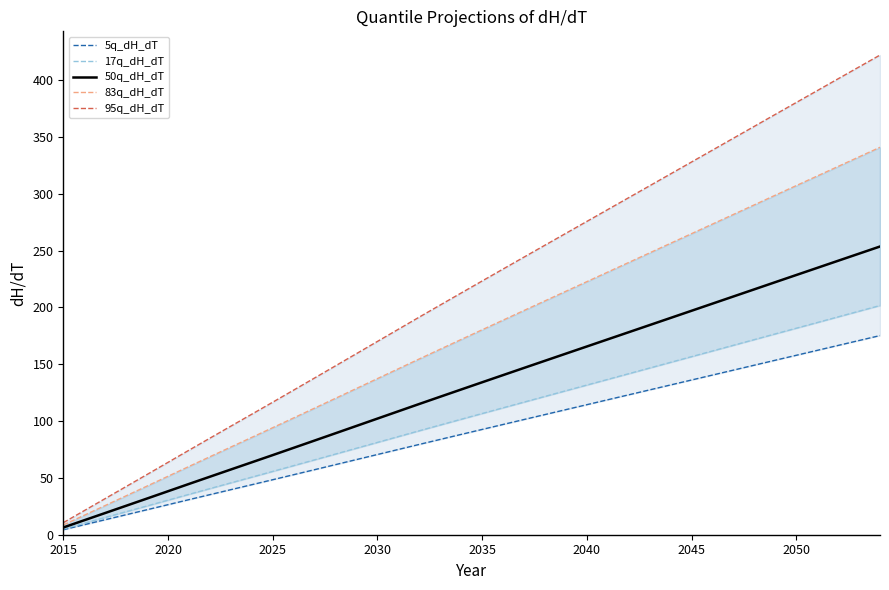

The value of 50q_dH_dT at 2045 is 197.0. True or false?

True